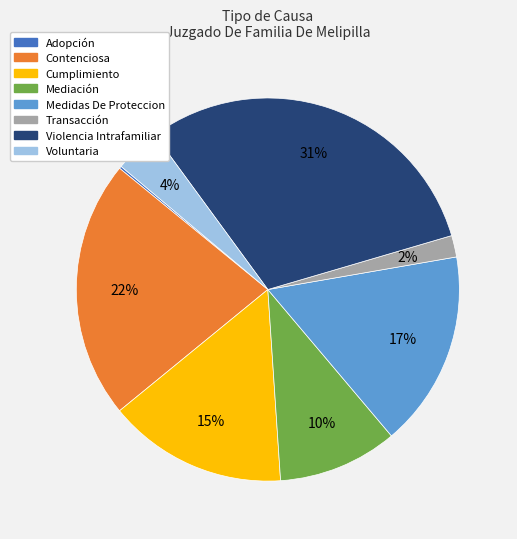

Is the sum of Medidas De Proteccion and Mediación greater than half?

No